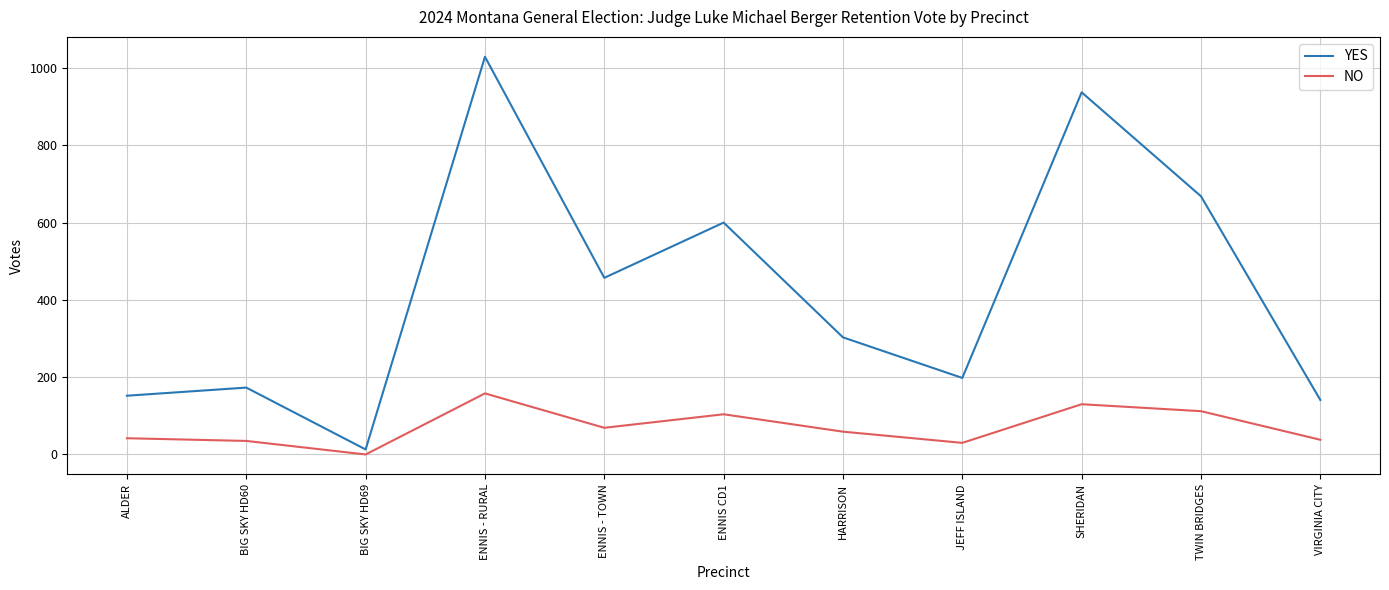

List the series in order of their overall mean, highest first.

YES, NO